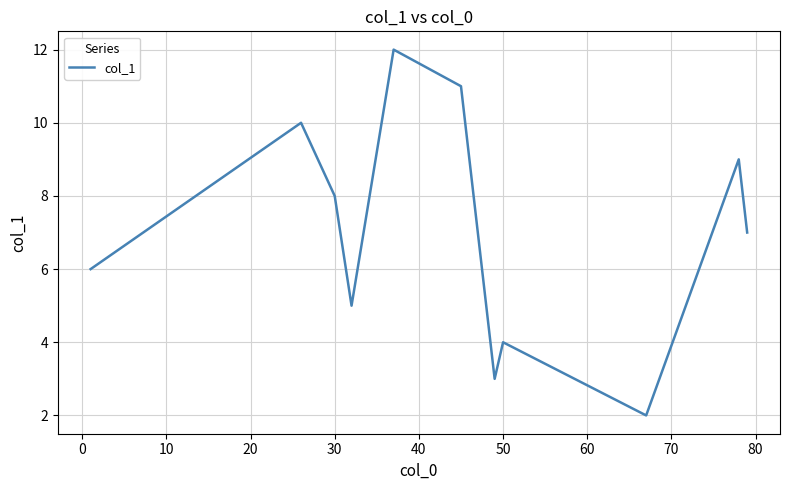

Reading left to right, transcribe all the data shown in this chart.

6.0	10.0	8.0	5.0	12.0	11.0	3.0	4.0	2.0	9.0	7.0